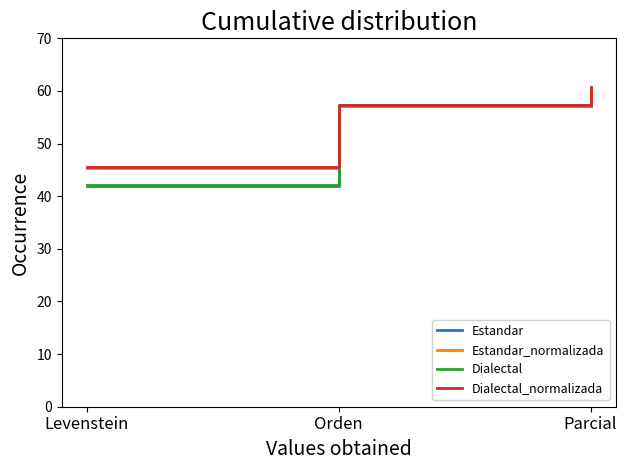

The value of Estandar at Orden is 57.2. True or false?

True